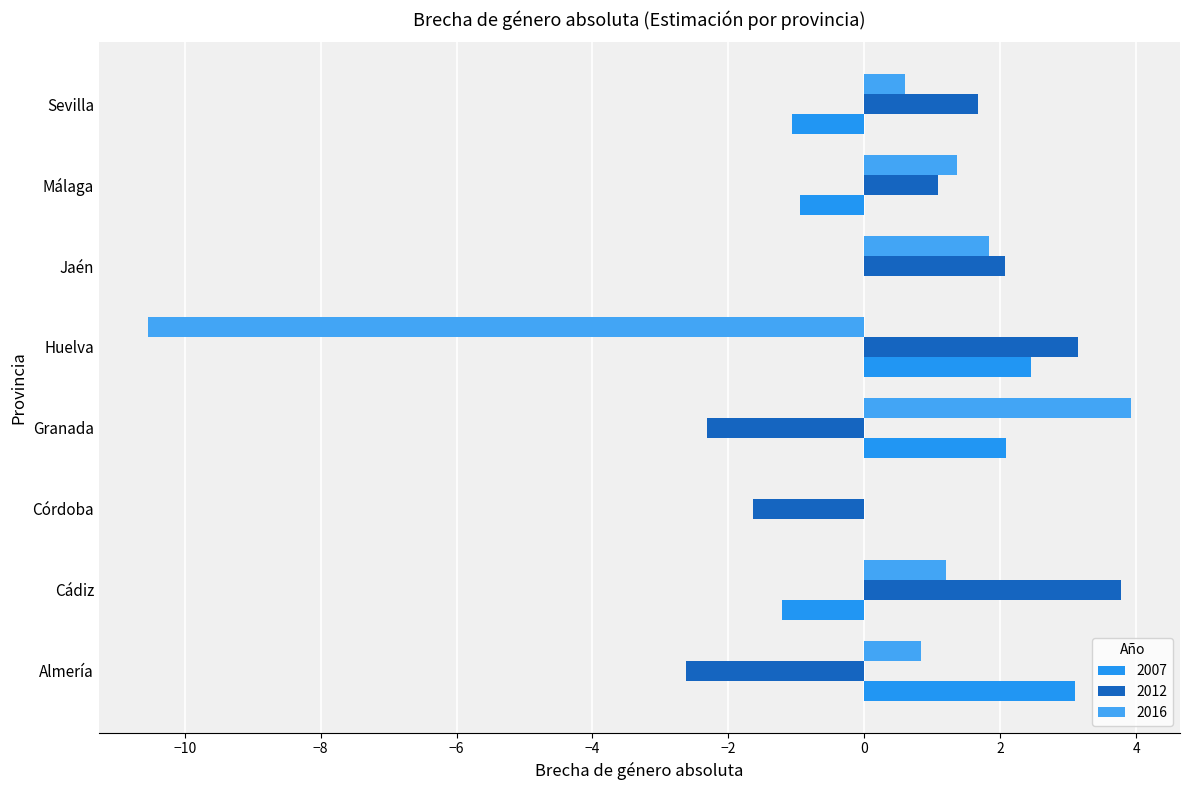

What is the total value across all series at Málaga?

1.5